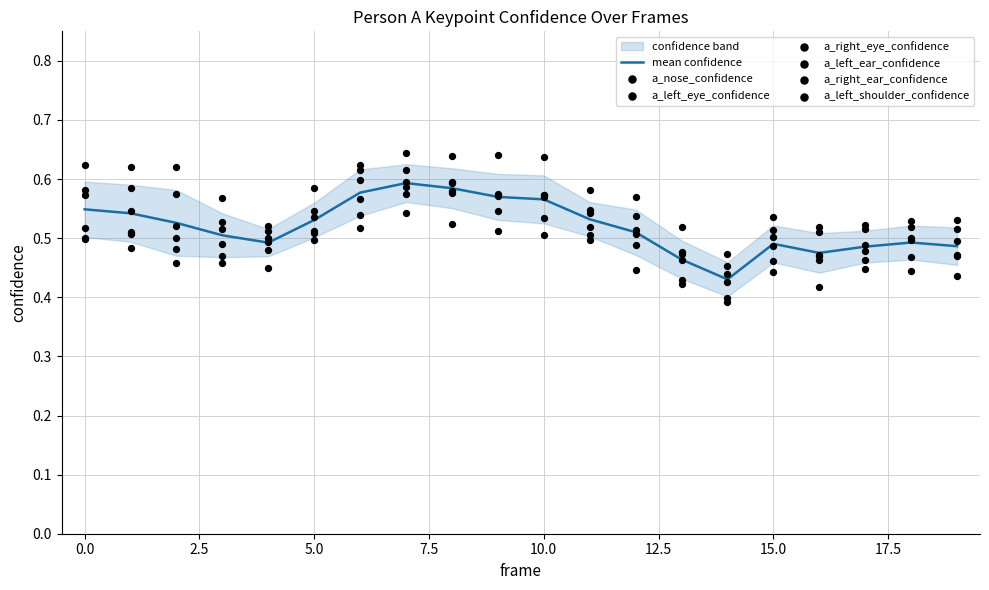

At how many categories does at least one series exceed 0?

20